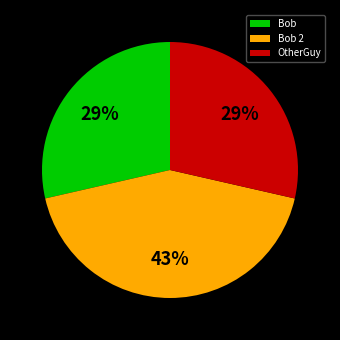

Is there any slice that represents more than half of the pie?

No